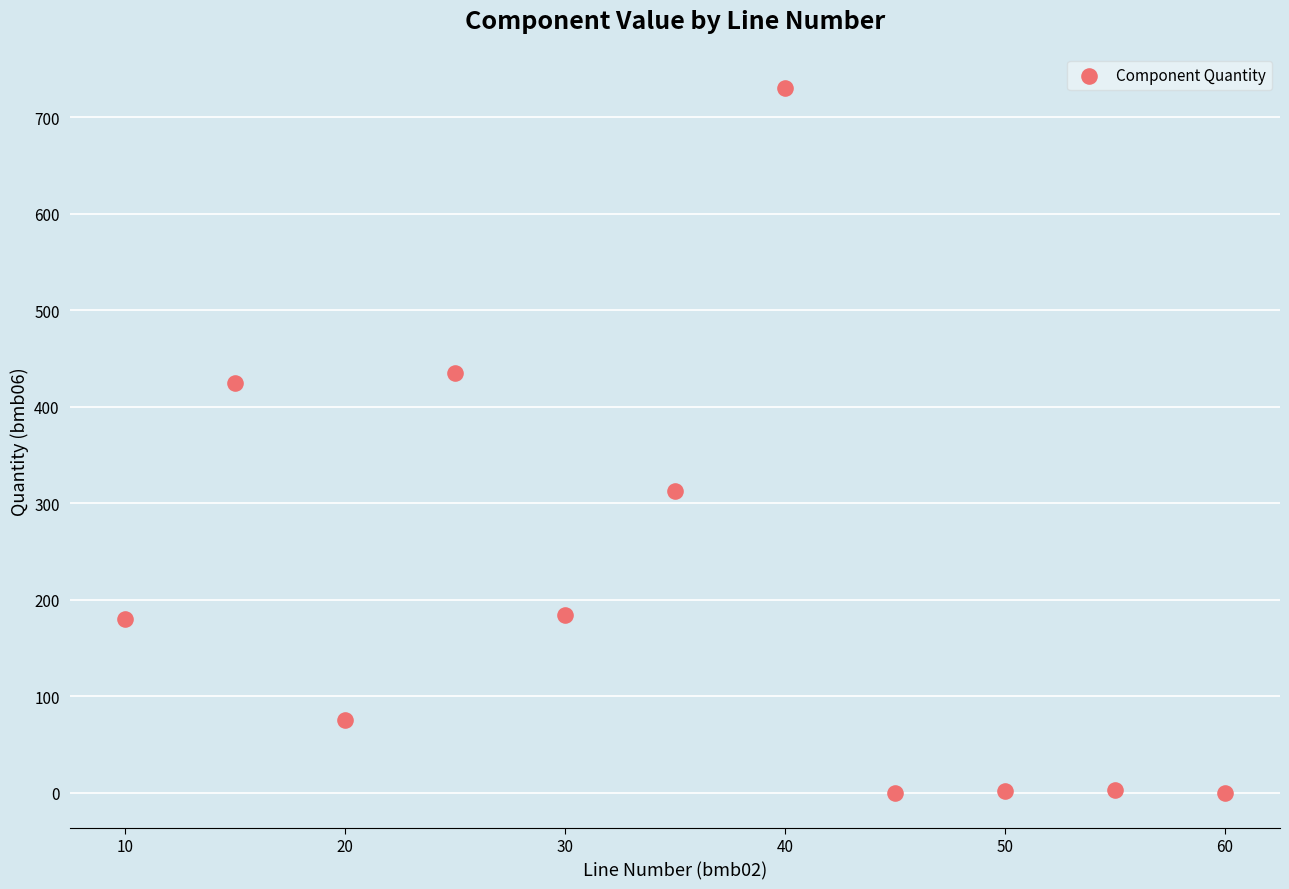

What is the range of Y values (max minus min)?

730.0